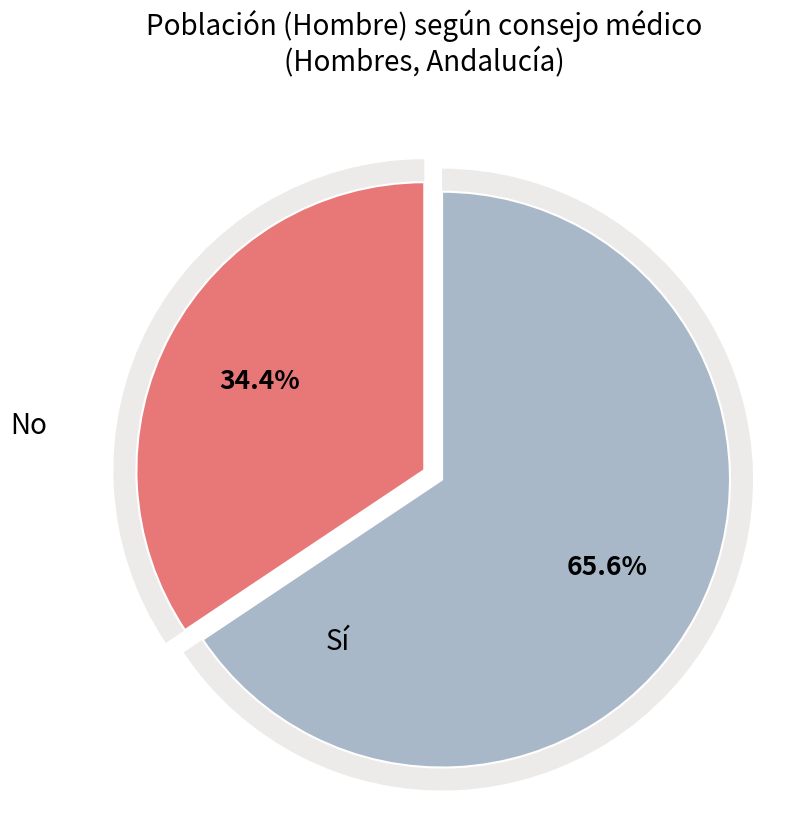

To the nearest percent, what is the difference between the No and Sí slice percentages?

31%